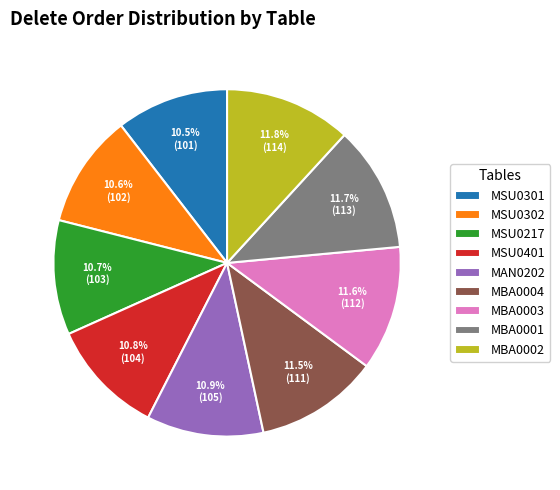

Approximately how many times larger is the value at MSU0401 compared to MBA0004?

0.9